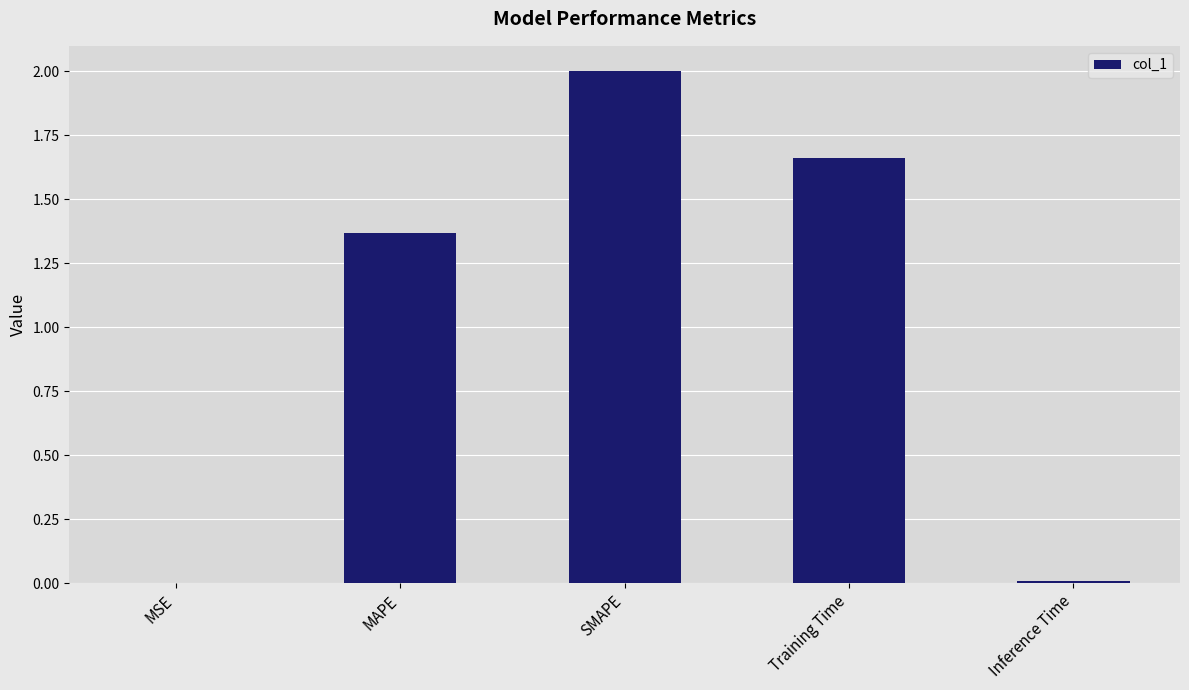

What is the maximum value shown in the chart?

2.0